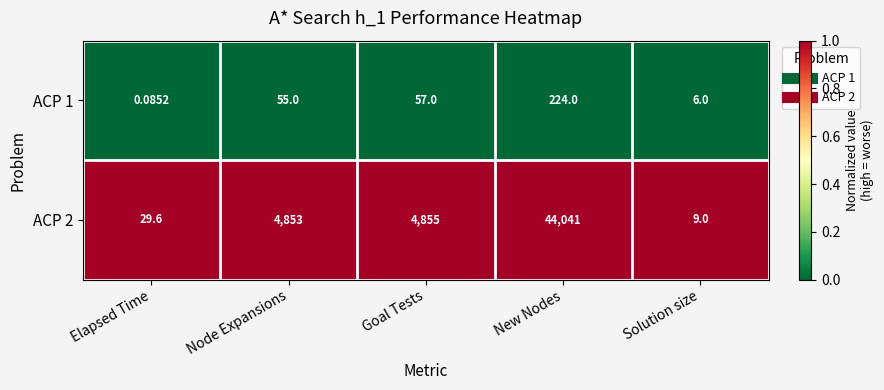

What is the spread (max minus min) of values at Node Expansions?

4798.0